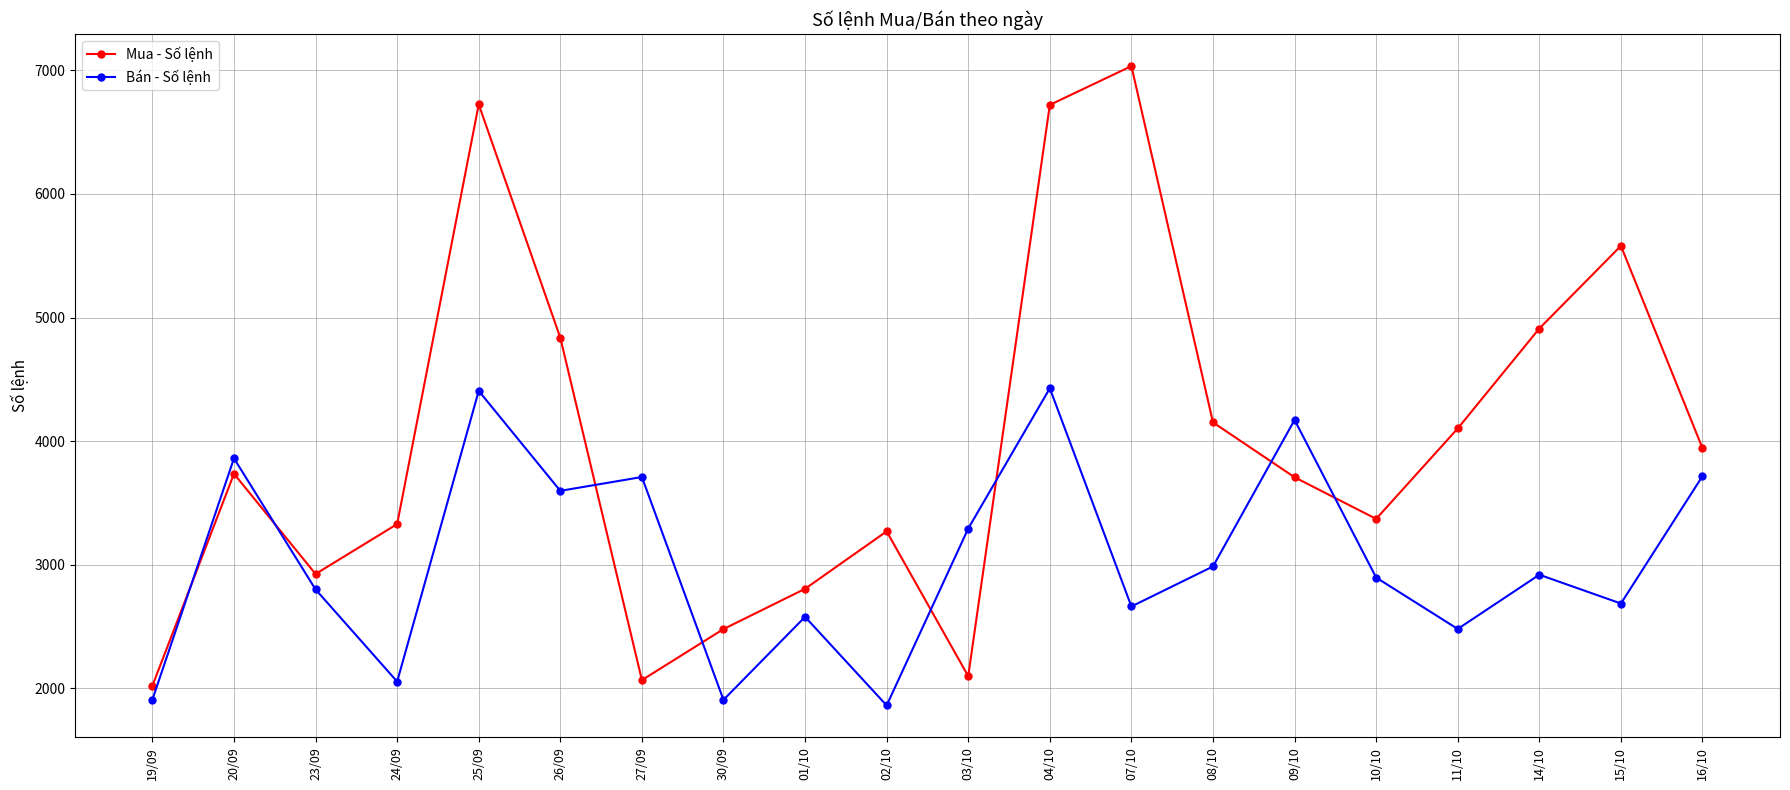

What are all the series names shown in the legend?

Mua - Số lệnh, Bán - Số lệnh